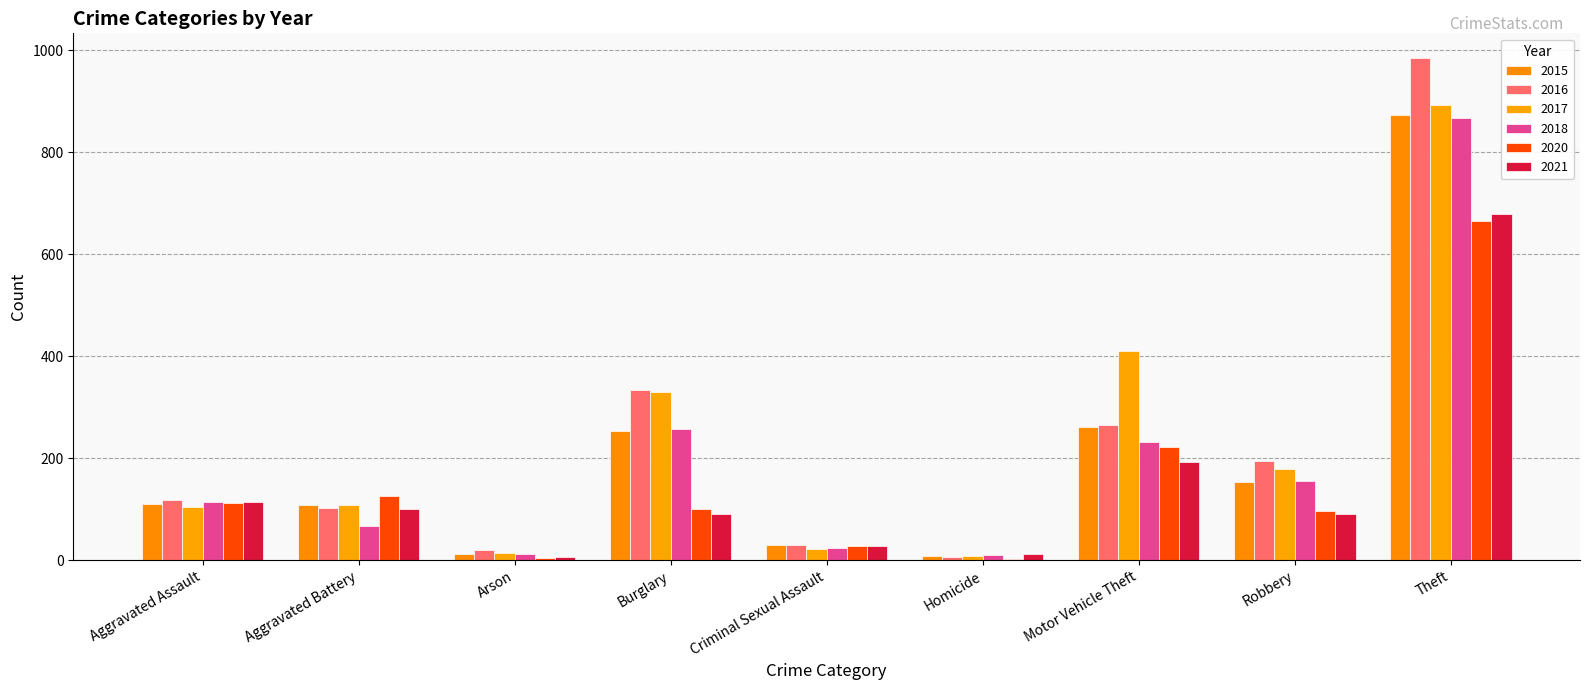

How many distinct data groups are displayed?

6